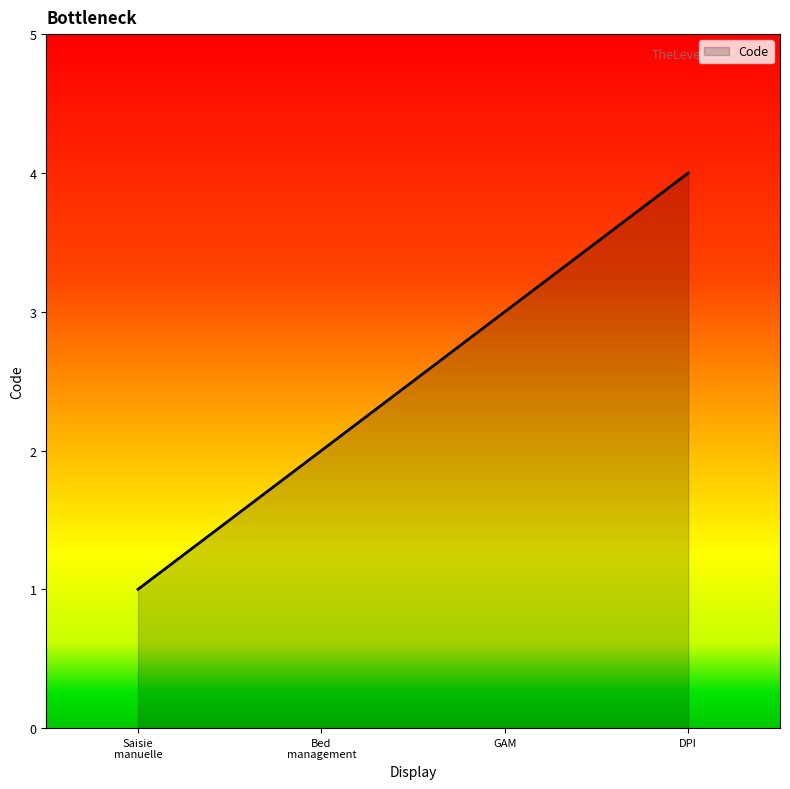

Rank the categories by value from highest to lowest.

DPI, GAM, Bed
management, Saisie
manuelle